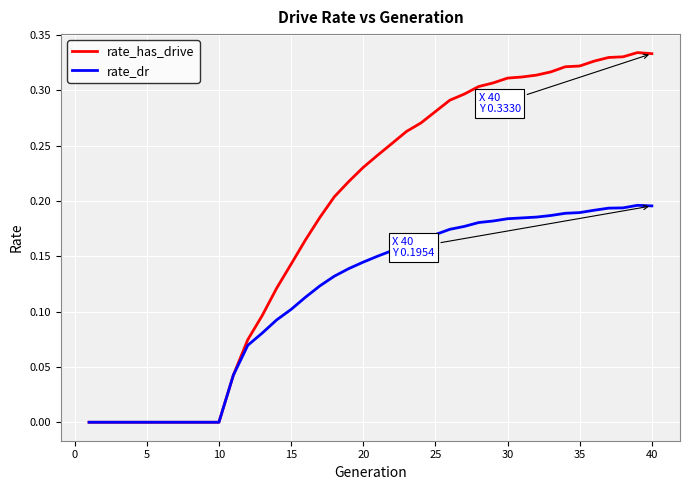

Which series has the largest range (max minus min)?

rate_has_drive